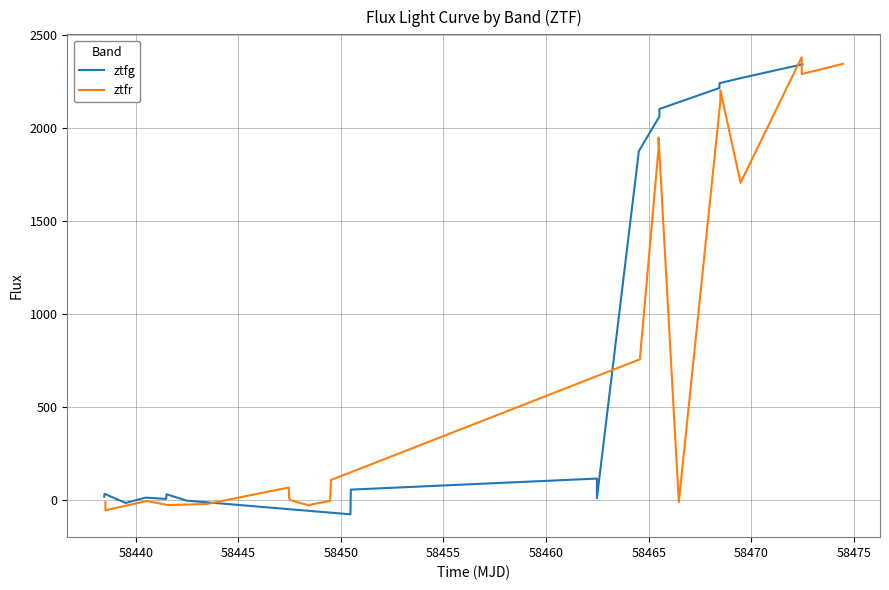

What is the highest value of the ztfr series?

2381.6